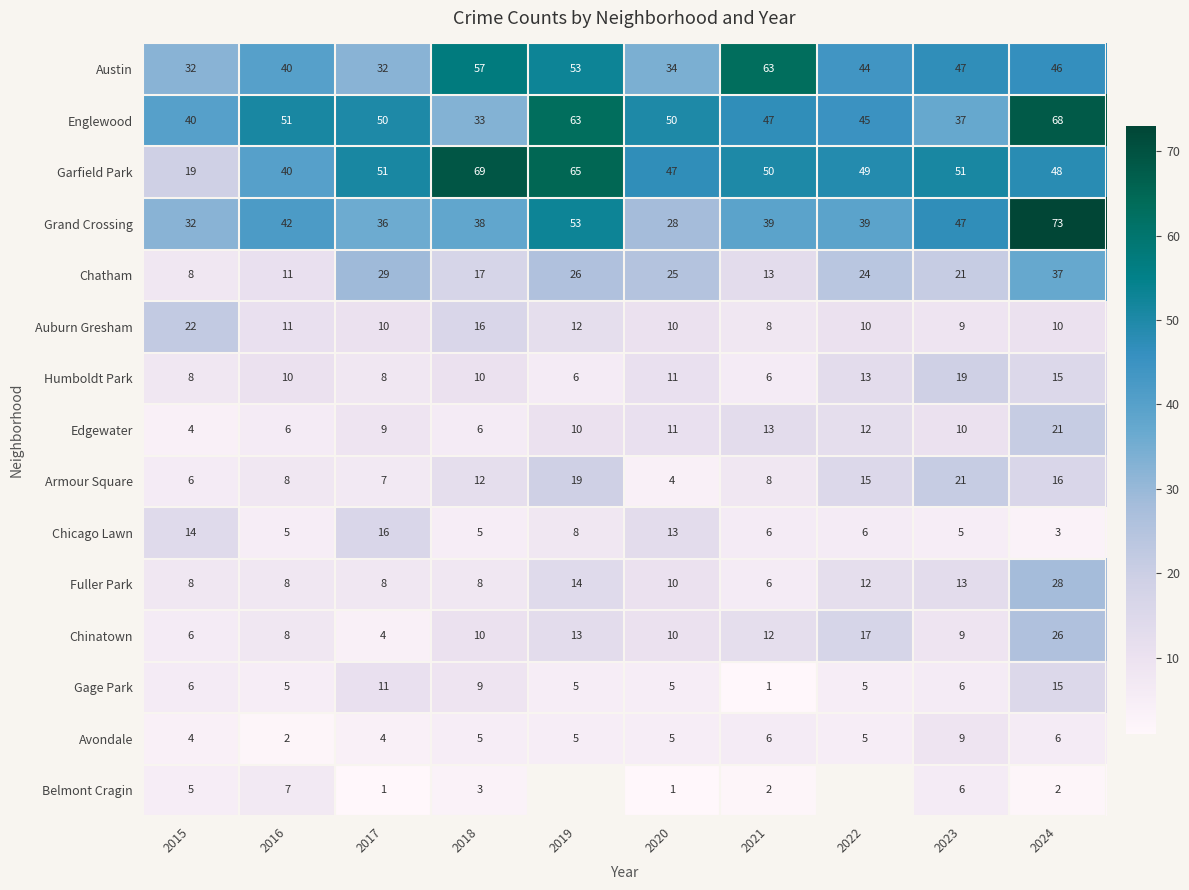

What is the spread (max minus min) of values at 2015?

36